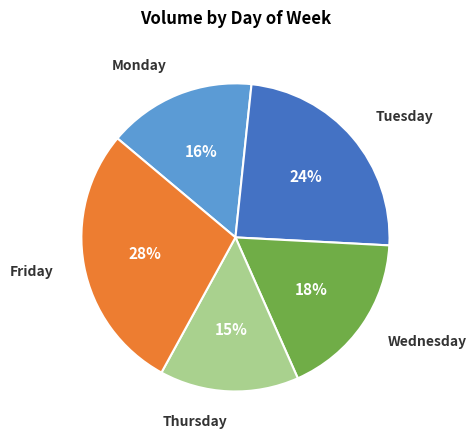

The Tuesday slice represents 31% of the pie. True or false?

False